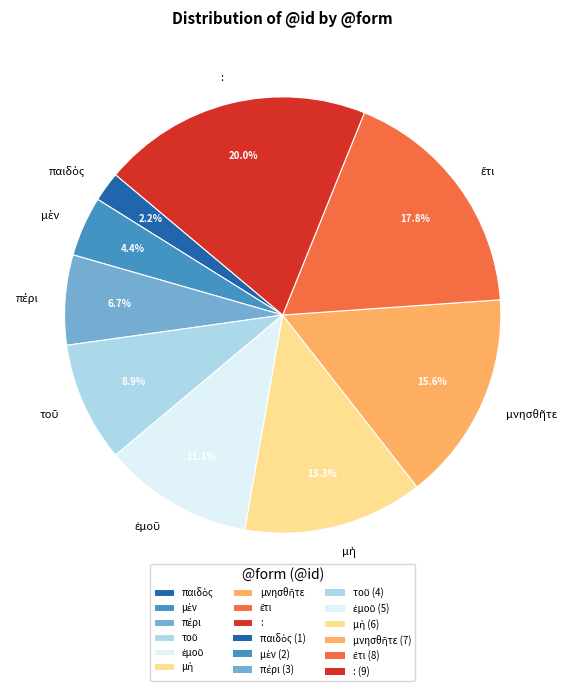

Which category has the biggest portion of the pie?

: